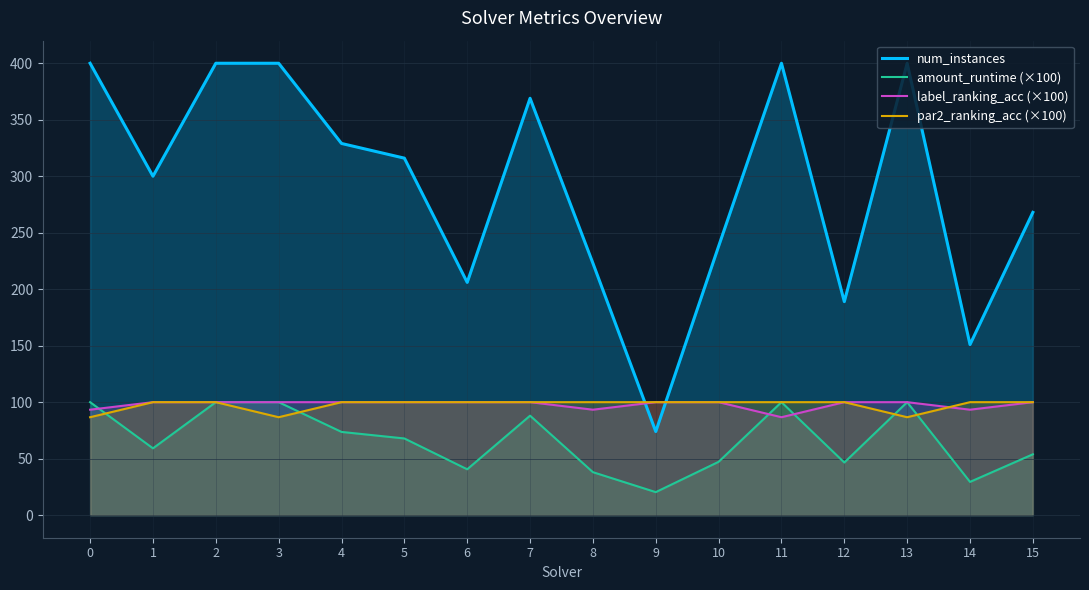

How many times do par2_ranking_acc (×100) and num_instances cross each other?

2